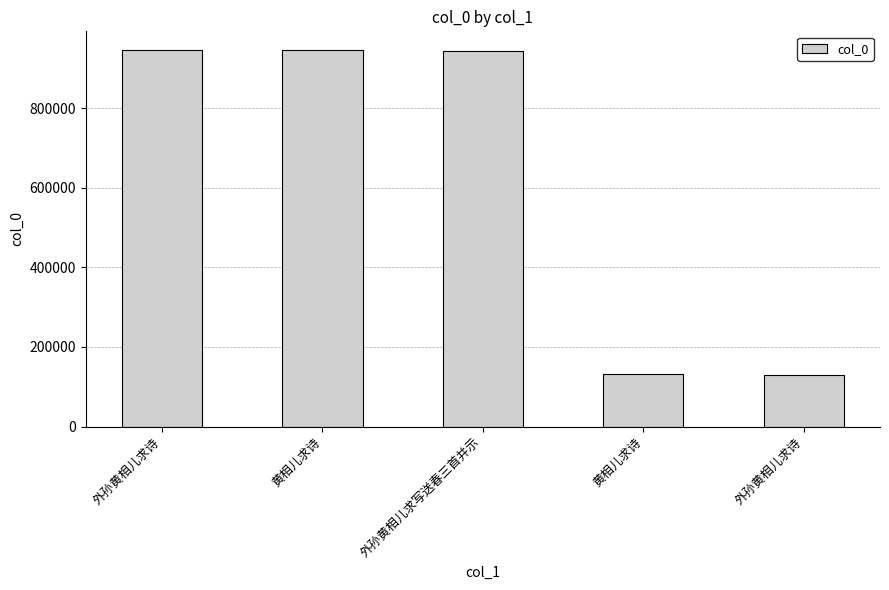

Does the chart contain any negative values?

No